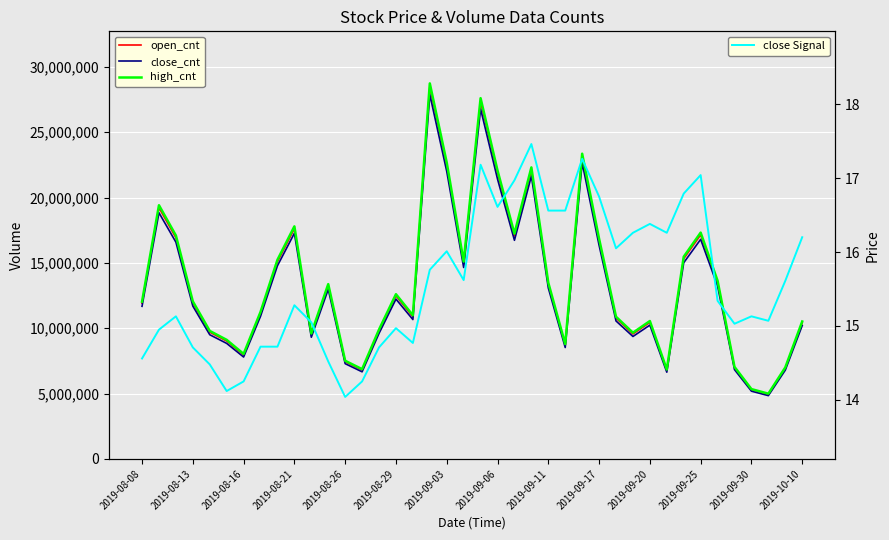

What are all the series names shown in the legend?

open_cnt, close_cnt, high_cnt, close Signal